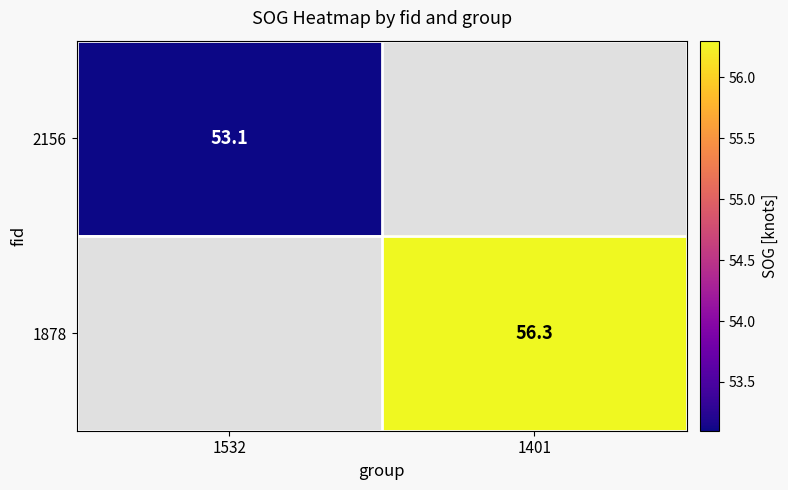

The 2156 series shows 53.1 at 1532. True or false?

True